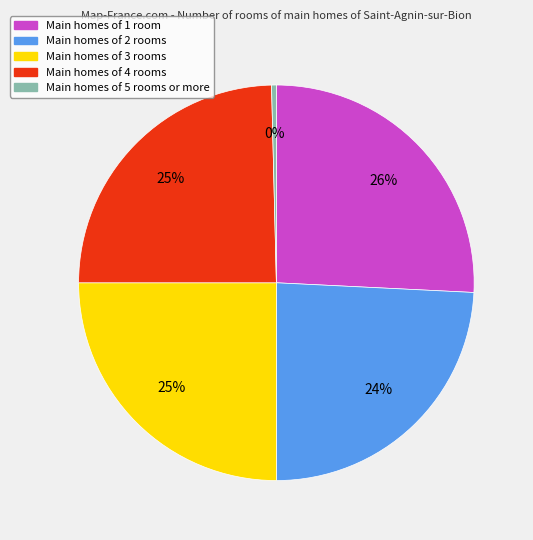

Does any single category account for the majority?

No